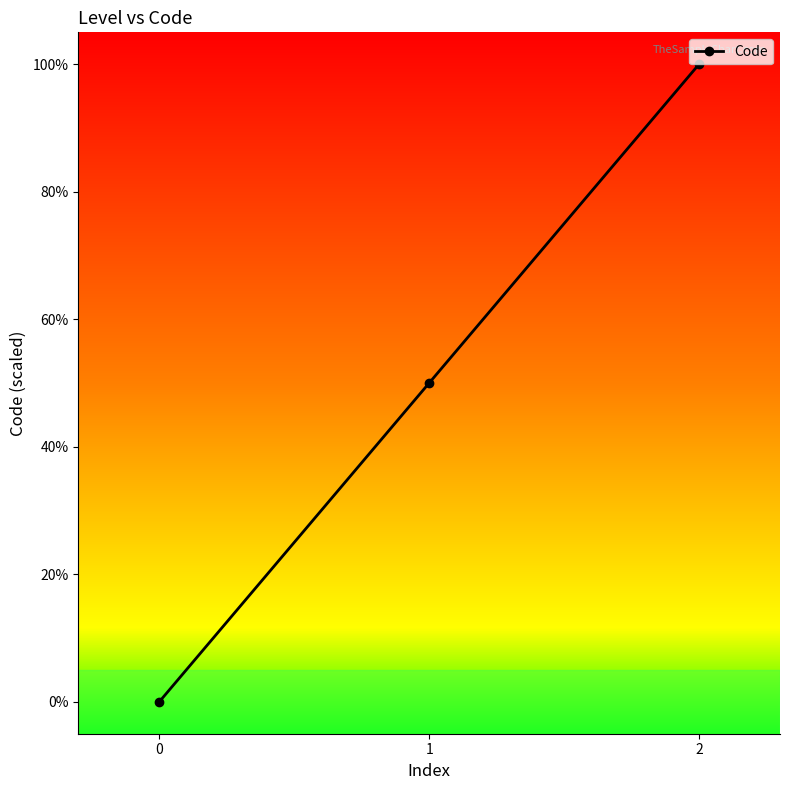

Which has a higher value, 0 or 2?

2